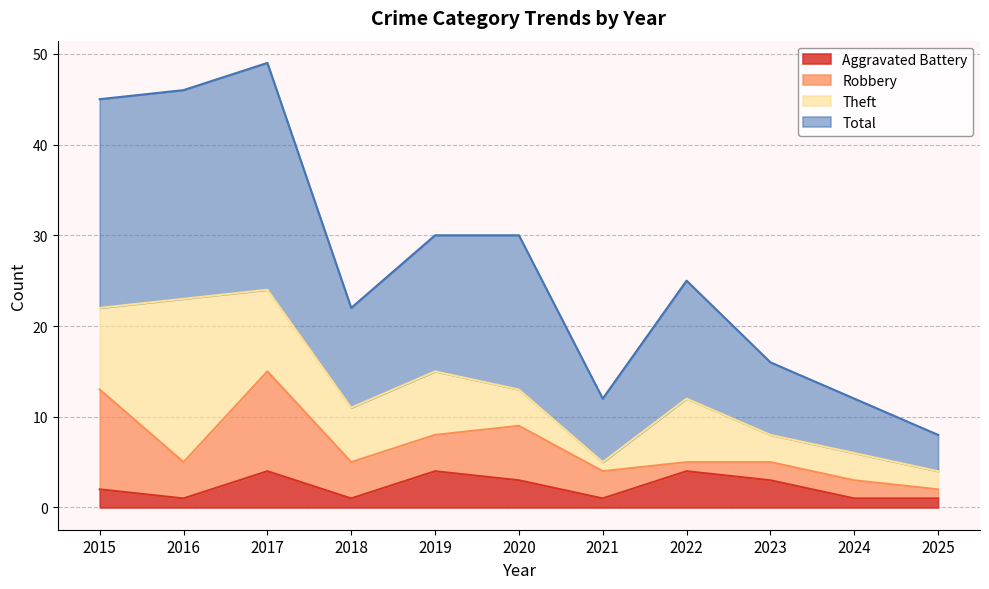

At which label does Aggravated Battery reach its minimum?

2016